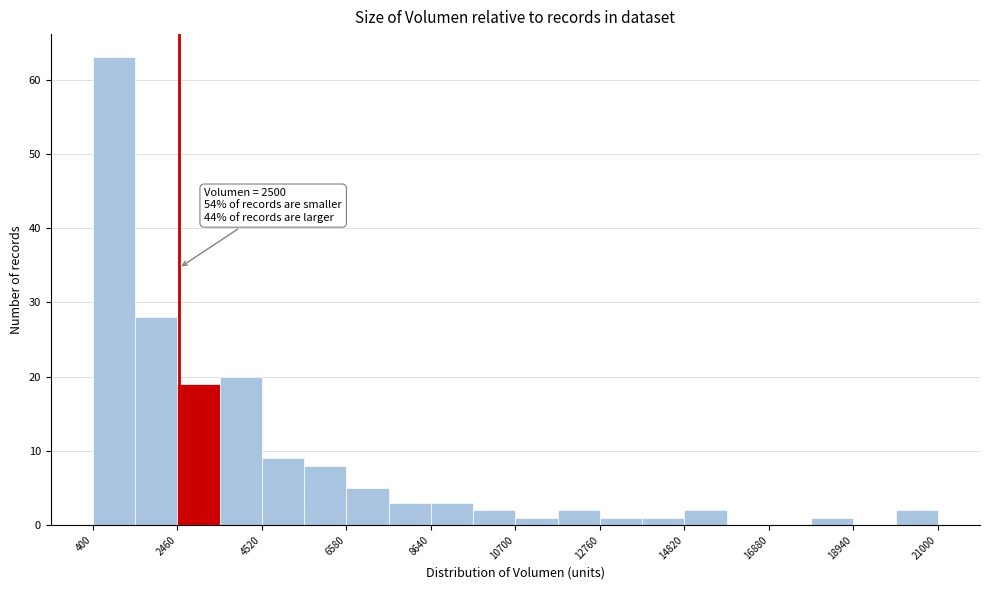

Read against the x-axis, roughly where is the centre of the tallest bar?

1000